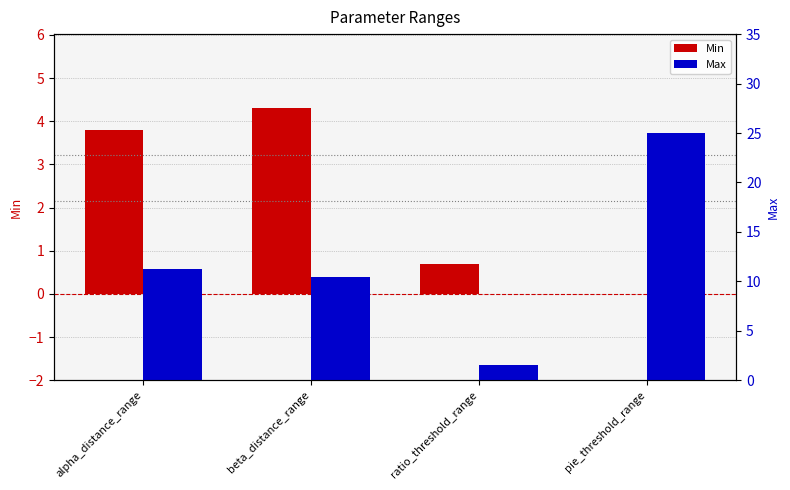

The Max series shows 1.5 at ratio_threshold_range. True or false?

True